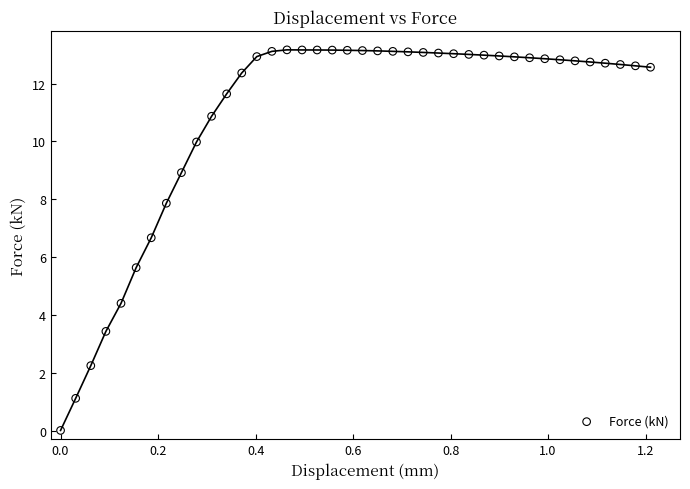

What Y value in the scatter plot is closest to 6?

5.6